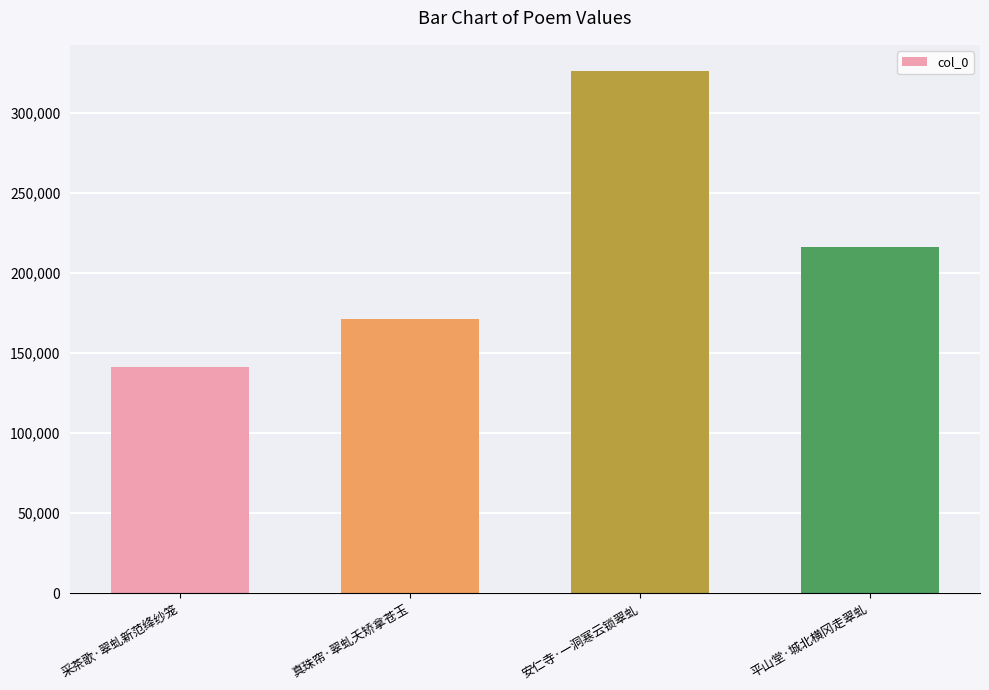

The chart shows a value of 141565 at 采茶歌·翠虬新范绛纱笼. True or false?

True